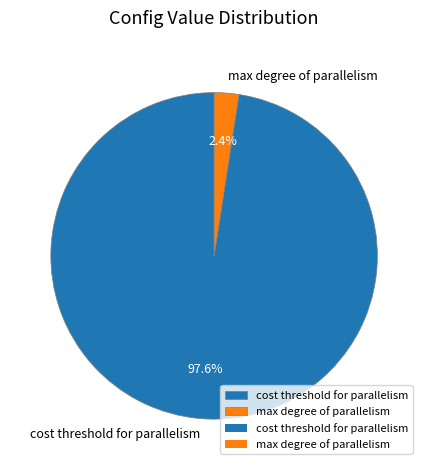

To the nearest percent, what percentage of the pie is max degree of parallelism?

2%